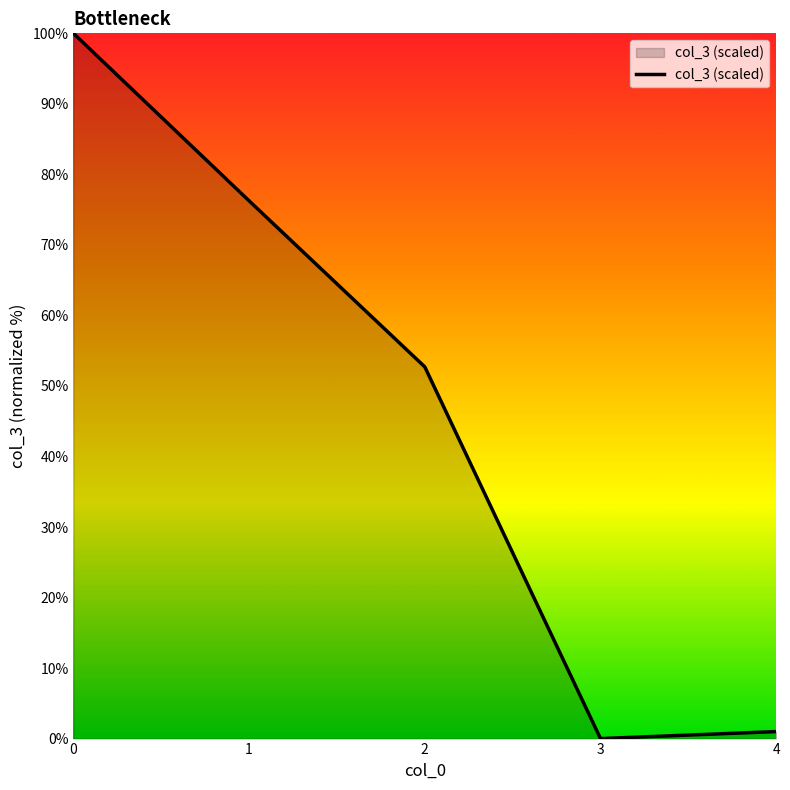

True or false: there are more than 0 points higher than both neighbors.

False